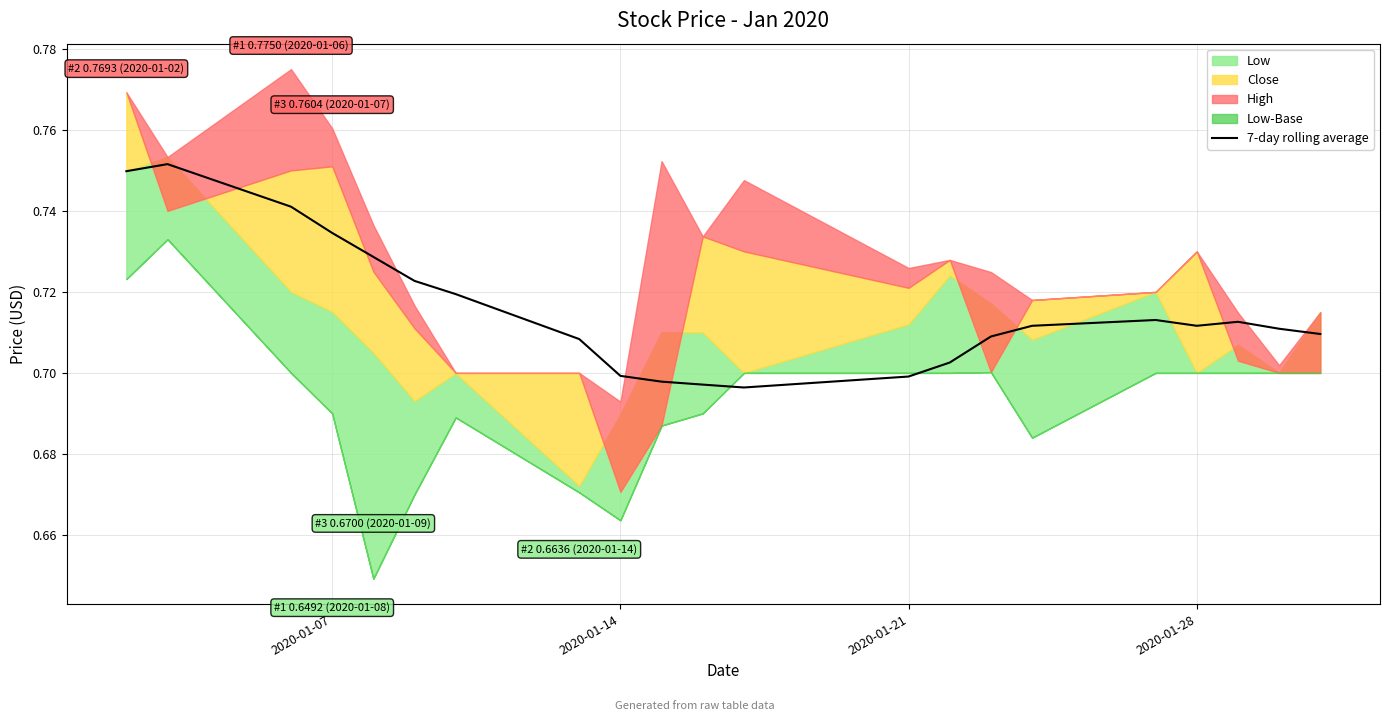

Does the chart have visible grid lines?

Yes